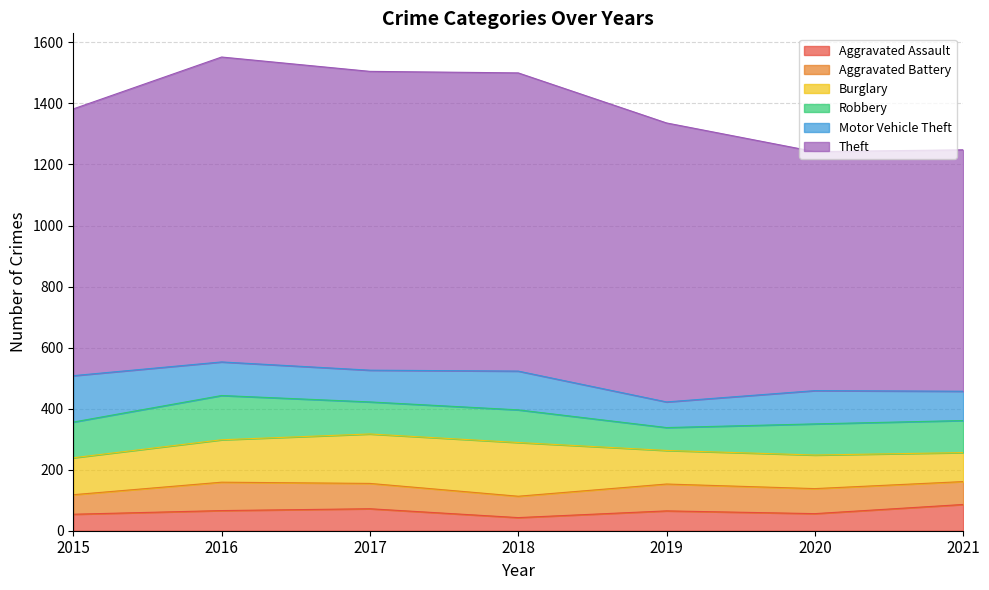

Between 2019 and 2021, which series saw the biggest shift?

Theft